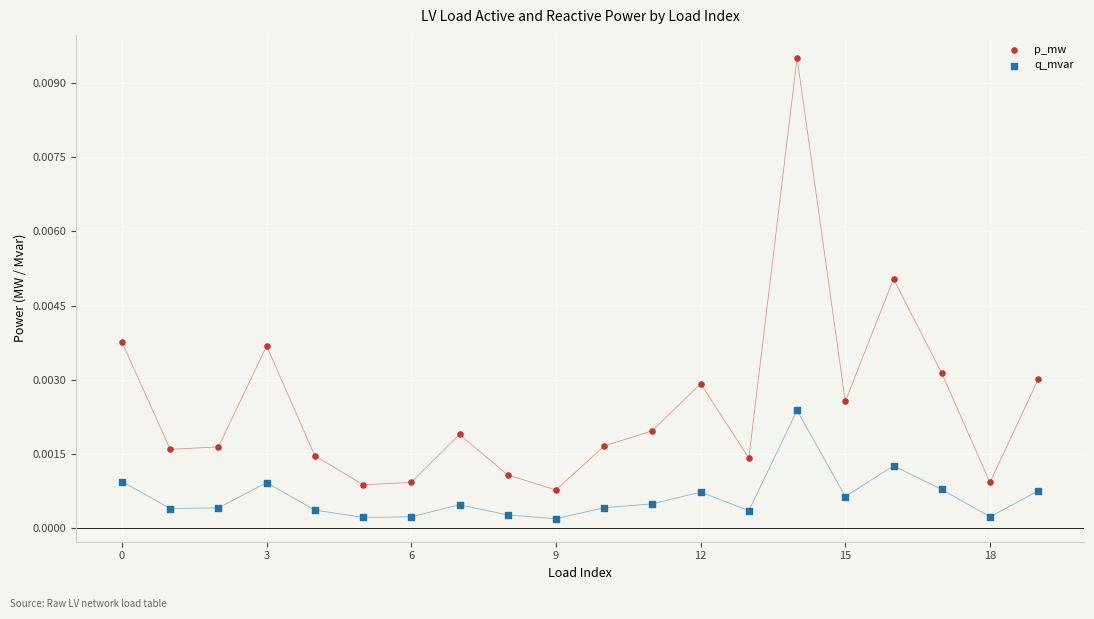

Which series reaches the minimum Y coordinate?

q_mvar